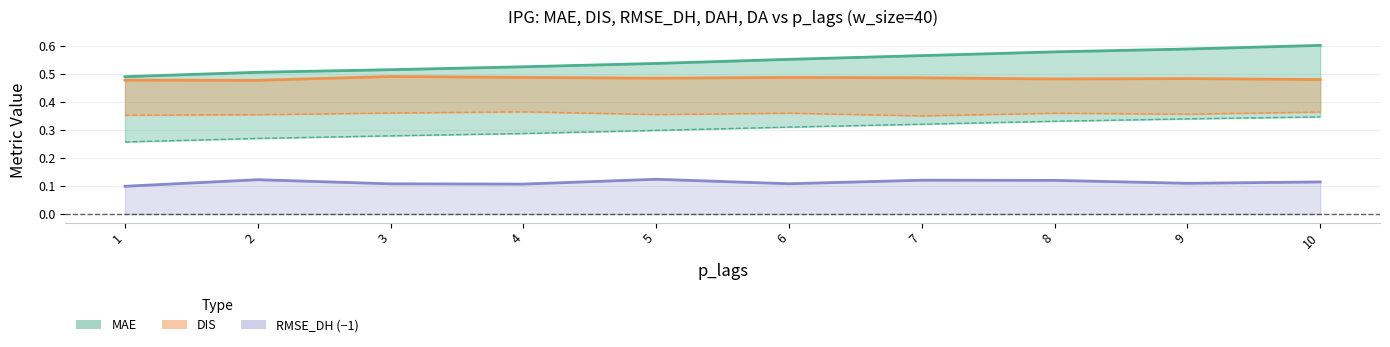

True or false: DAH and RMSE_DH cross at least once.

False